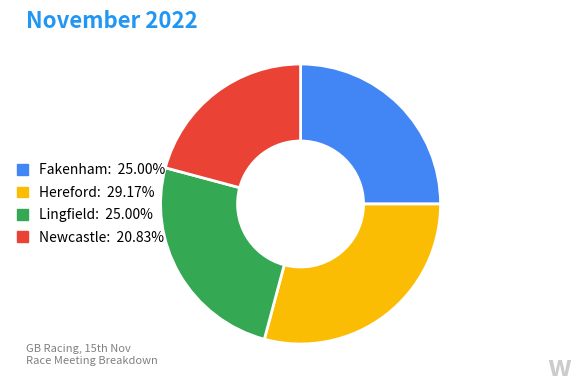

Is there a majority slice in this chart?

No